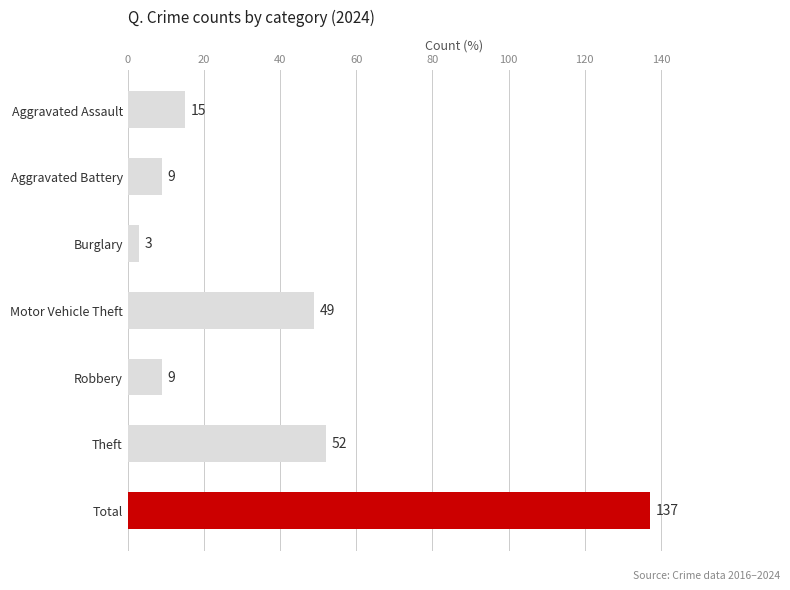

Between Robbery and Aggravated Assault, which is larger?

Aggravated Assault